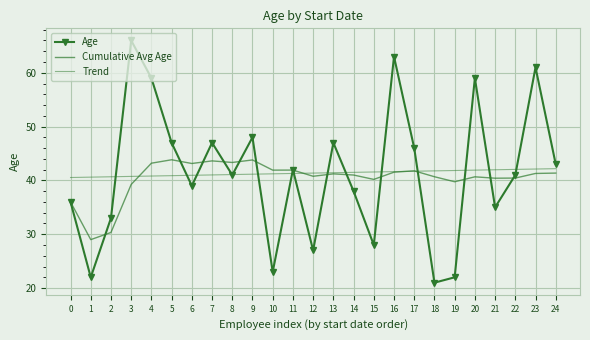

Between 8 and 12, which series saw the biggest shift?

Age